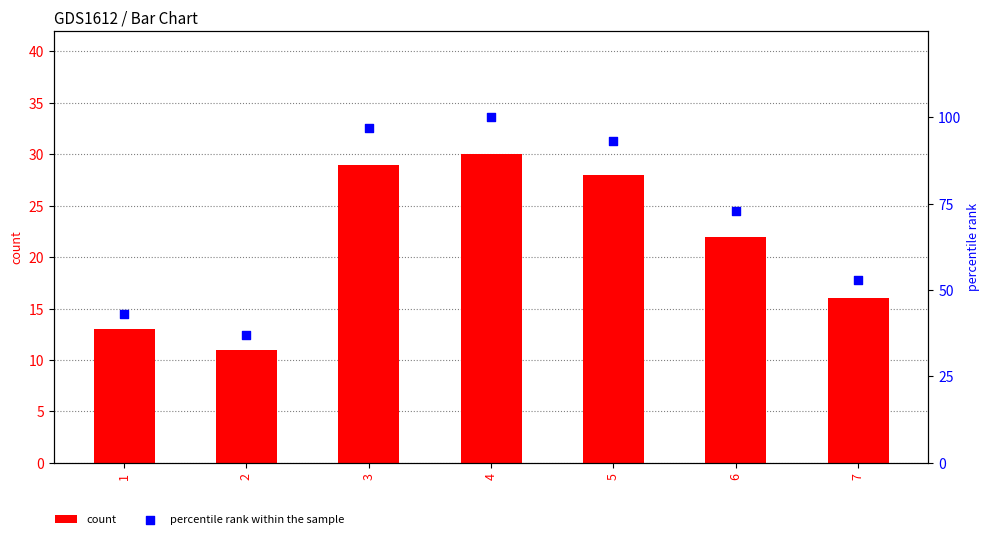

What is the total value across all series at 5?

121